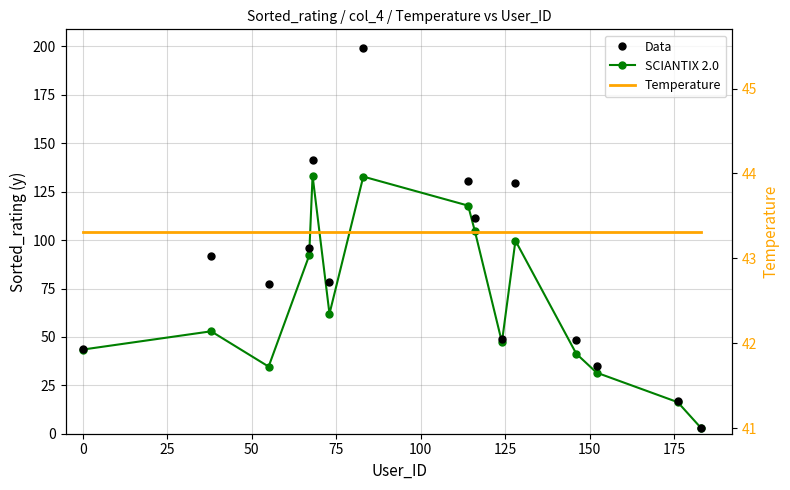

Reading right to left, list all the values displayed in this chart.

Data: 2.9	16.8	34.9	48.2	129.3	48.8	111.3	130.5	199.0	78.2	141.5	96.0	77.5	92.0	43.7
SCIANTIX 2.0: 2.7	16.3	31.5	41.3	99.7	47.3	104.7	117.8	132.8	62.0	133.3	92.1	34.7	52.9	43.5
Temperature: 43.3	43.3	43.3	43.3	43.3	43.3	43.3	43.3	43.3	43.3	43.3	43.3	43.3	43.3	43.3